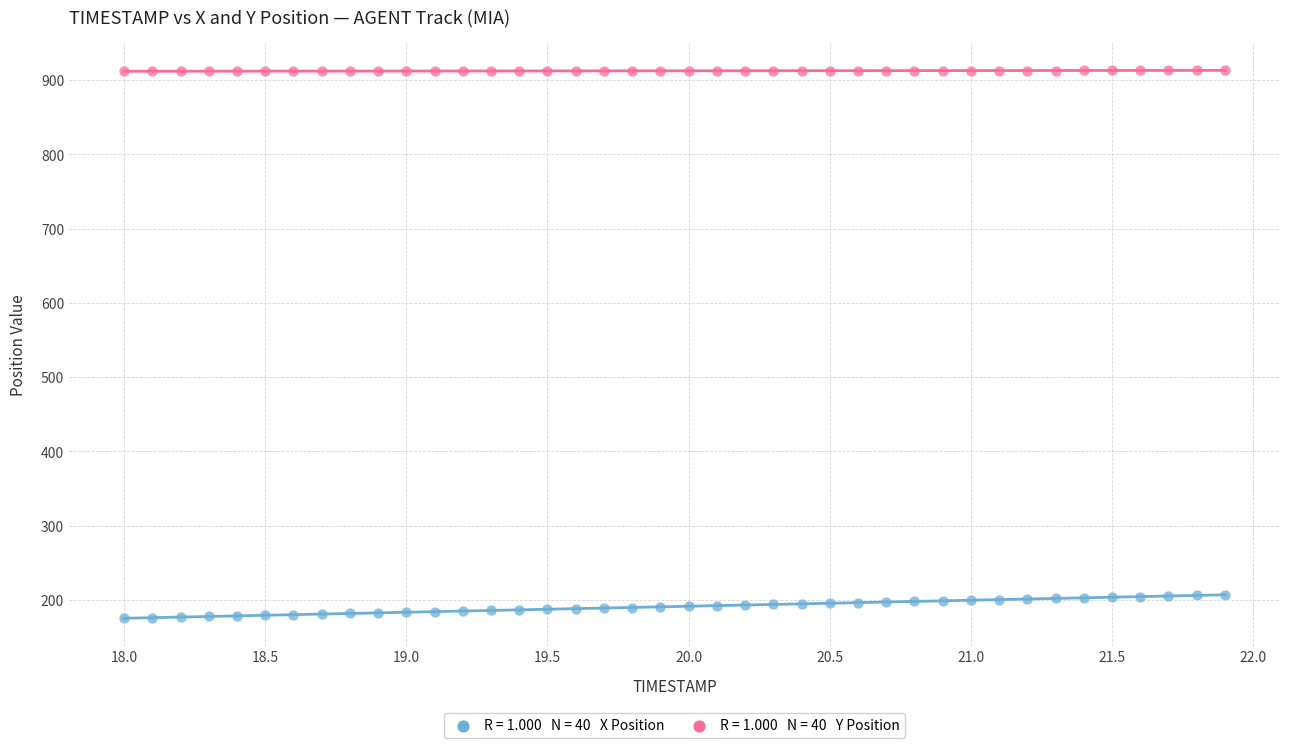

Across all data points, what is the range of X values (max minus min)?

3.9